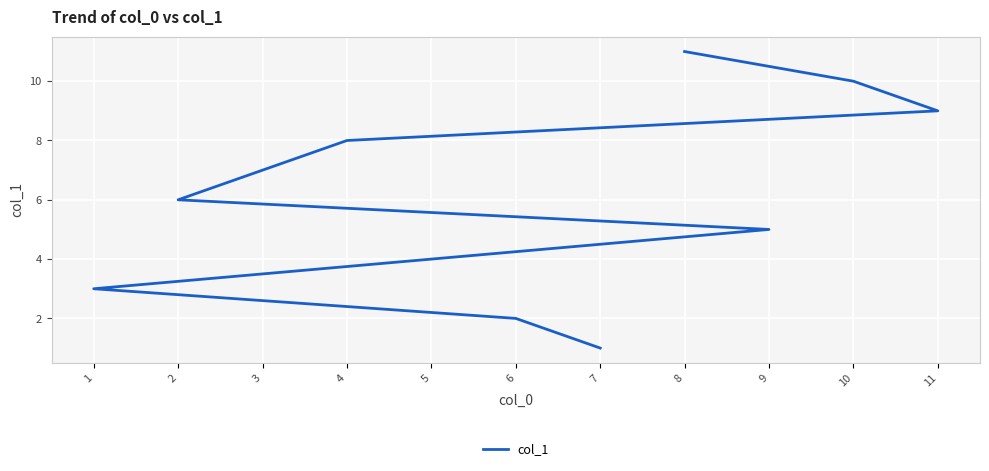

What is the sum of the values at 8 and 4?

19